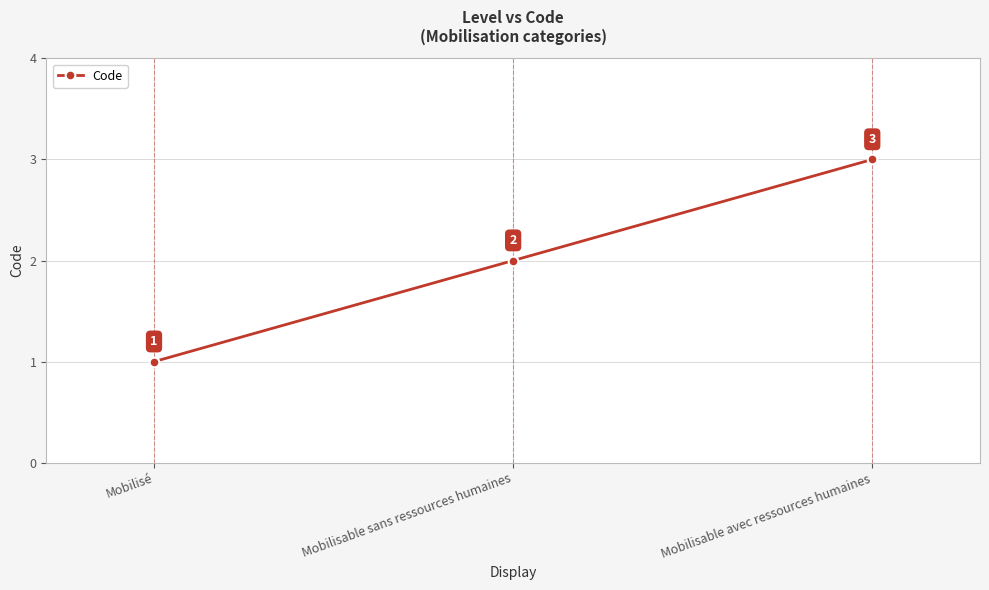

How many values are between 1 and 3?

3